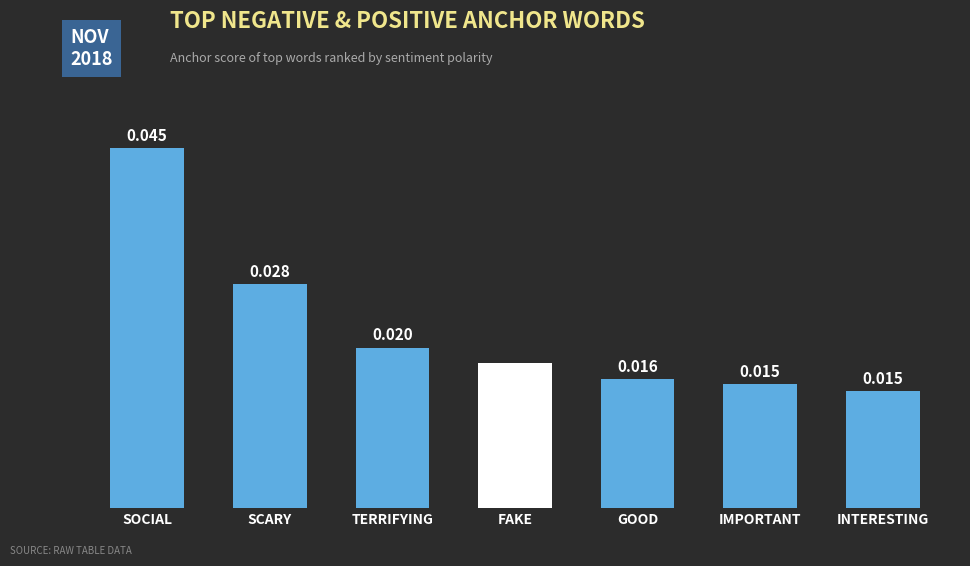

At which category does the chart reach its peak across all series?

SOCIAL